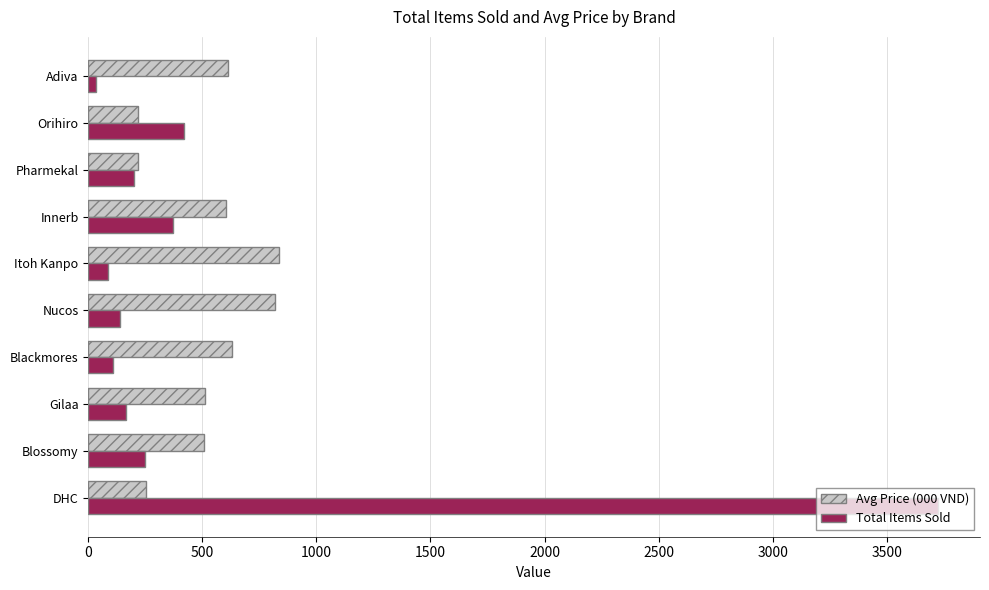

Rank the series at Gilaa from highest to lowest value.

Avg Price (000 VND), Total Items Sold